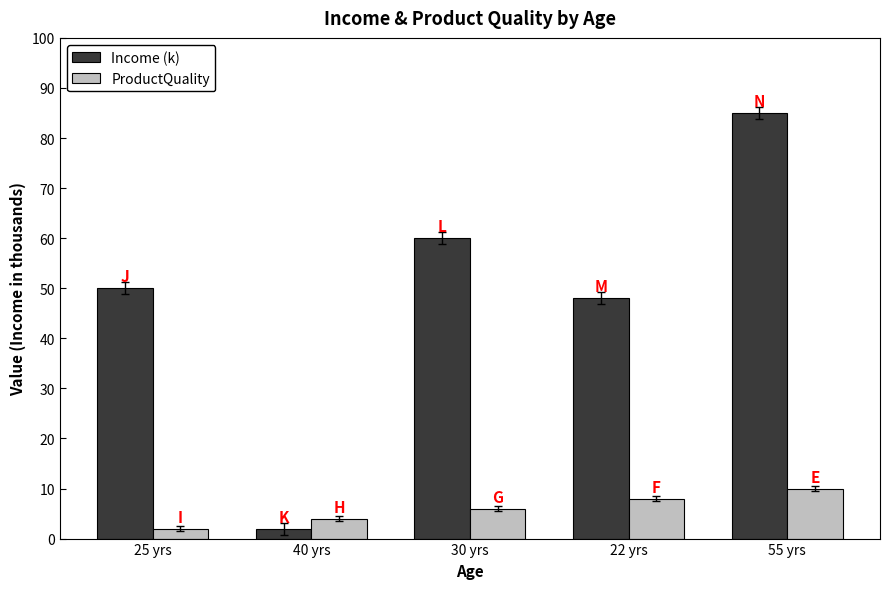

How many ProductQuality values are between 4 and 8?

3